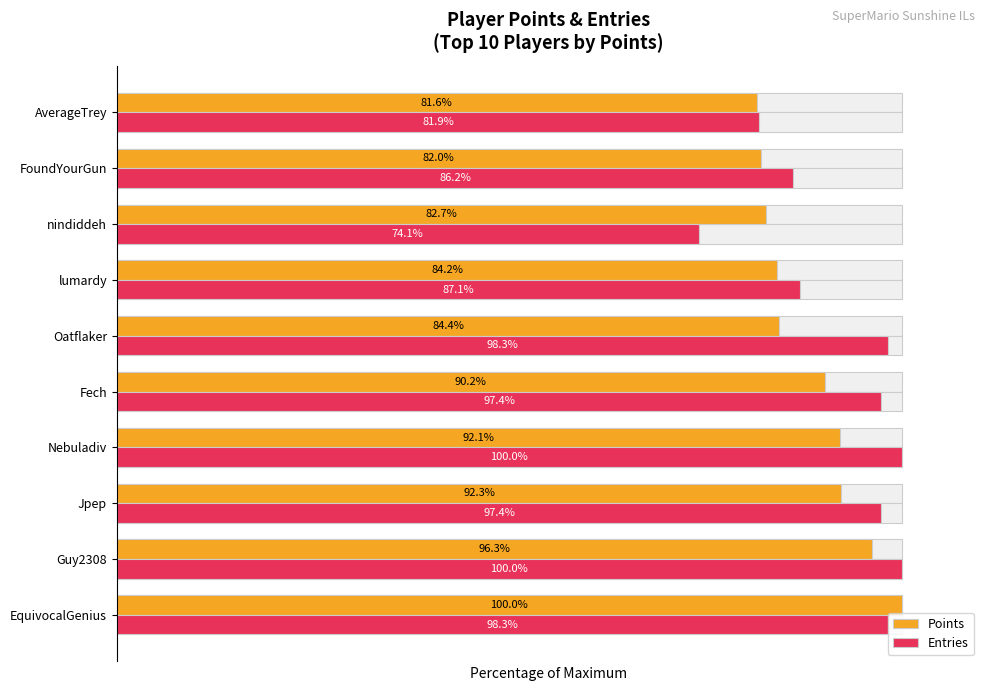

Reading right to left, what are all the values shown in this chart?

Points: 81.6	82.0	82.7	84.2	84.4	90.2	92.1	92.3	96.3	100.0
Entries: 81.9	86.2	74.1	87.1	98.3	97.4	100.0	97.4	100.0	98.3